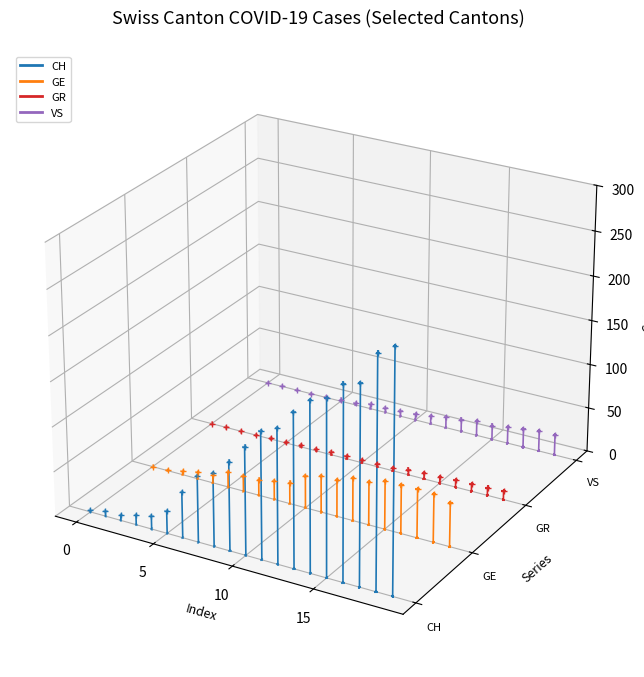

Which series has the largest Y range (max minus min)?

CH